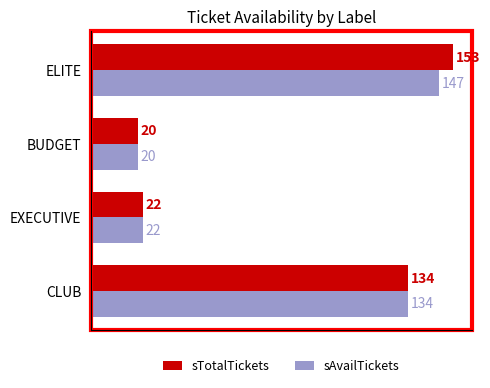

The value of sTotalTickets at EXECUTIVE is 6. True or false?

False